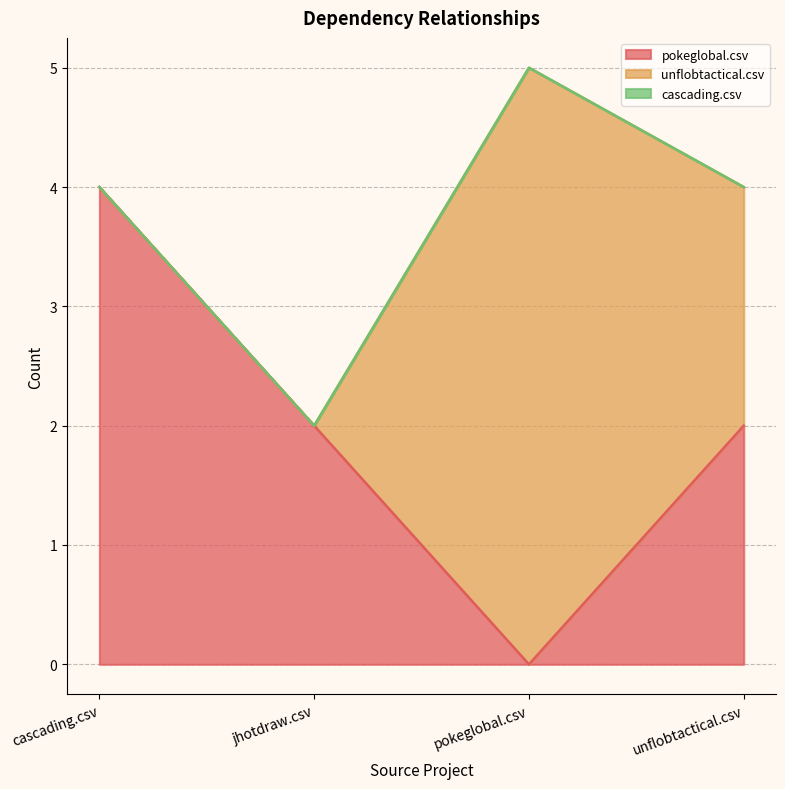

Reading right to left, list all the values displayed in this chart.

pokeglobal.csv: unflobtactical.csv=2	pokeglobal.csv=0	jhotdraw.csv=2	cascading.csv=4
unflobtactical.csv: unflobtactical.csv=2	pokeglobal.csv=5	jhotdraw.csv=0	cascading.csv=0
cascading.csv: unflobtactical.csv=0	pokeglobal.csv=0	jhotdraw.csv=0	cascading.csv=0